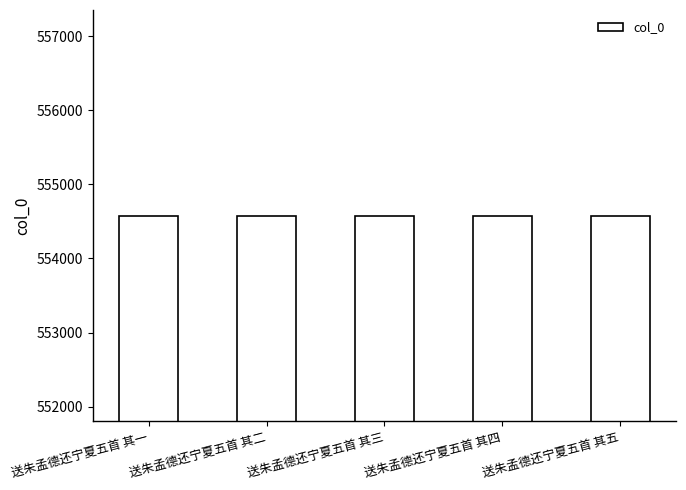

Approximately how many times larger is the value at 送朱孟德还宁夏五首 其一 compared to 送朱孟德还宁夏五首 其二?

1.0